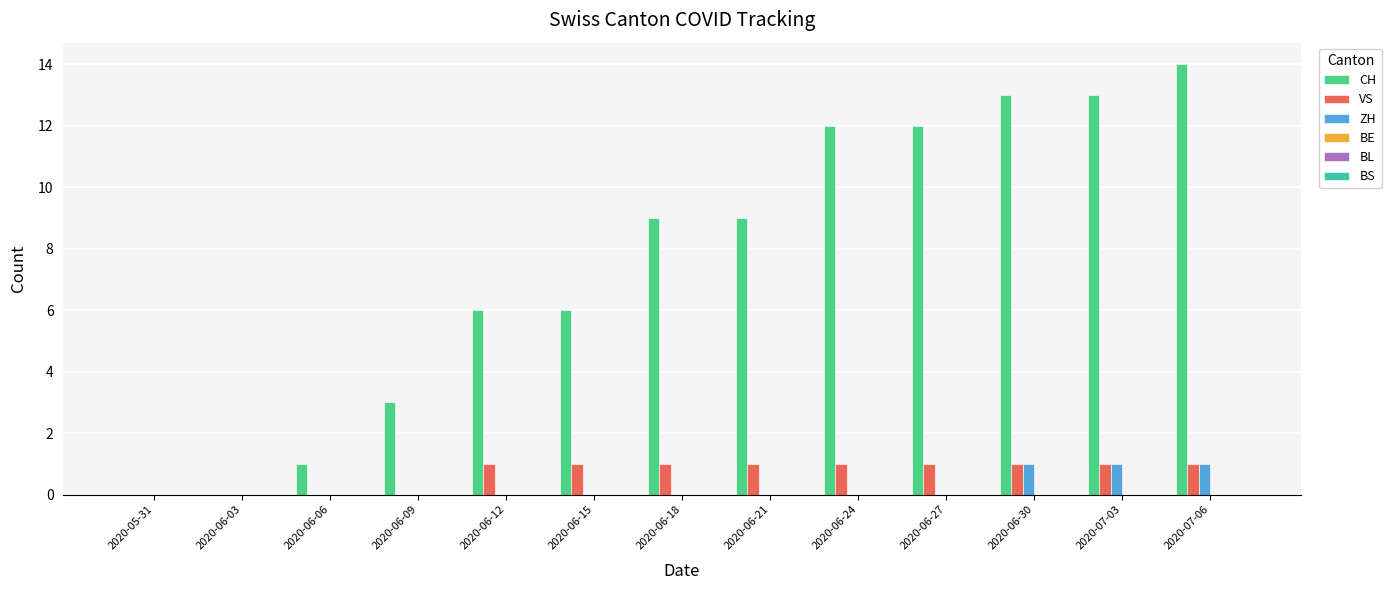

Which series changed the most between 2020-06-18 and 2020-06-24?

CH